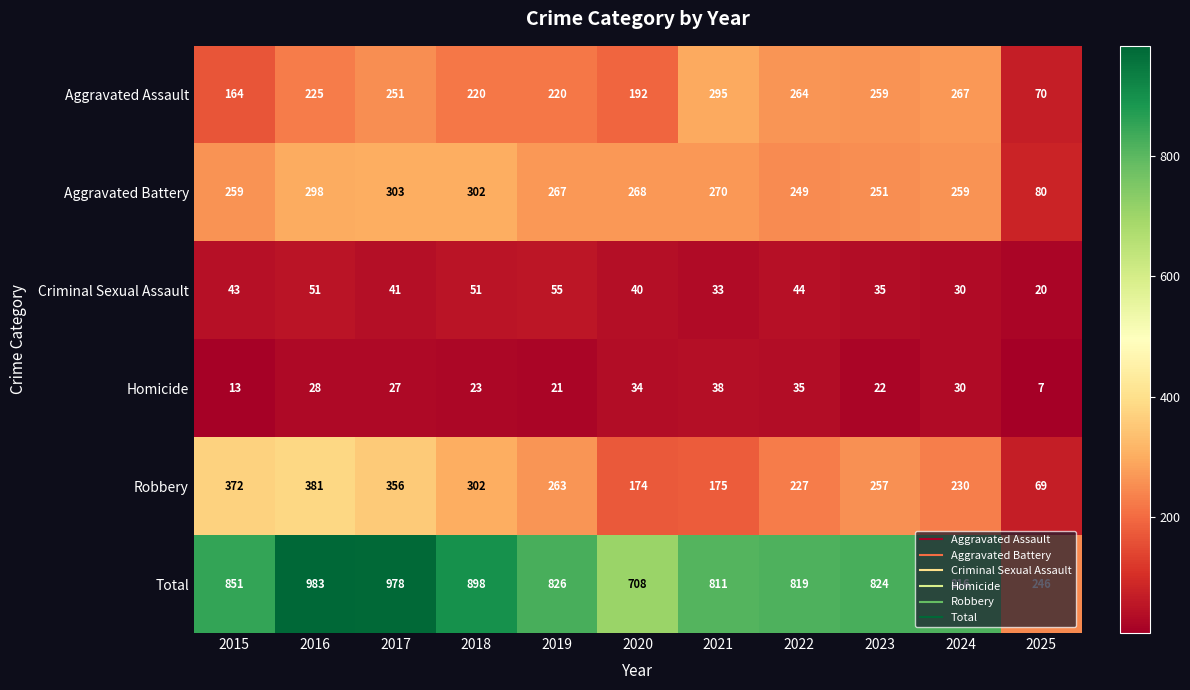

What is the spread (max minus min) of values at 2021?

778